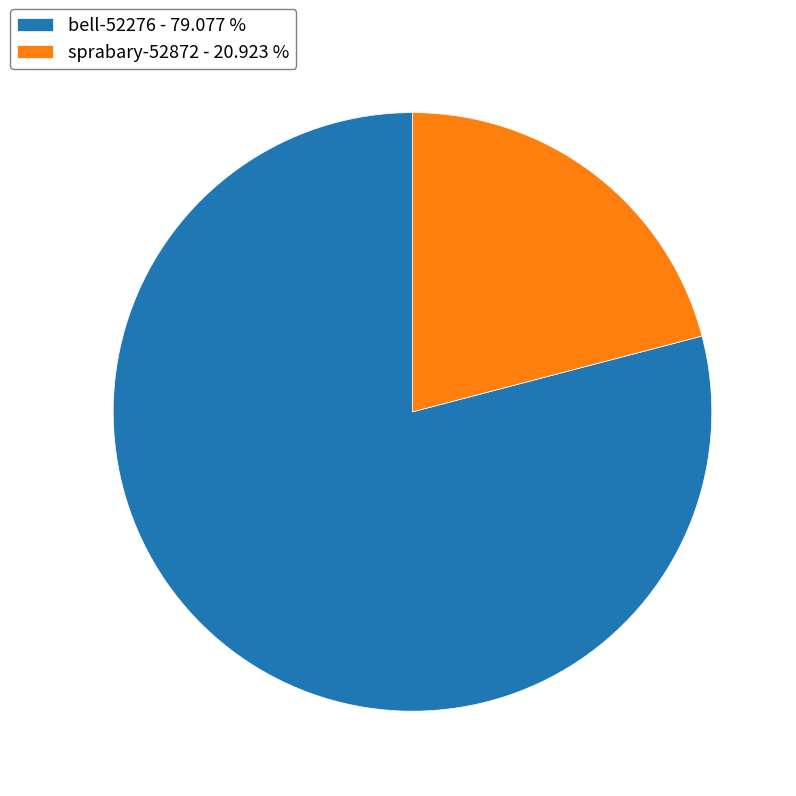

Combined, do bell-52276 and sprabary-52872 account for over 50%?

Yes